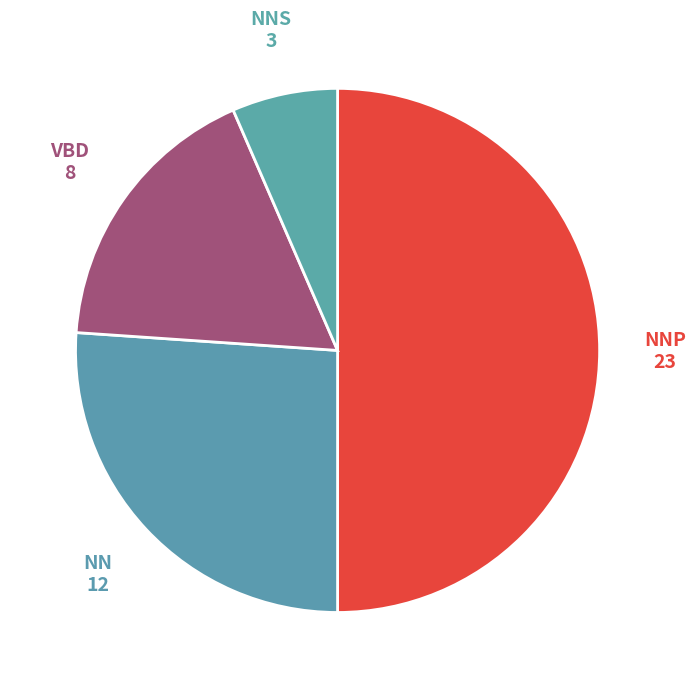

Rank the categories by value from lowest to highest.

NNS, VBD, NN, NNP